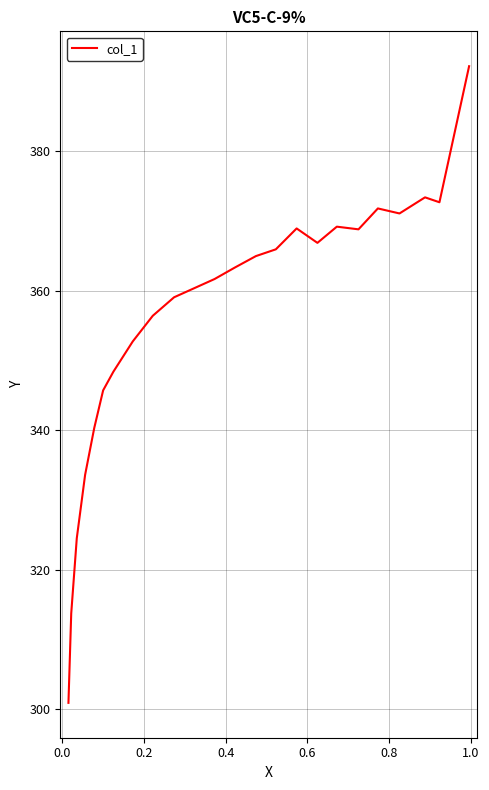

True or false: the data has more than 1 interior local peaks.

True